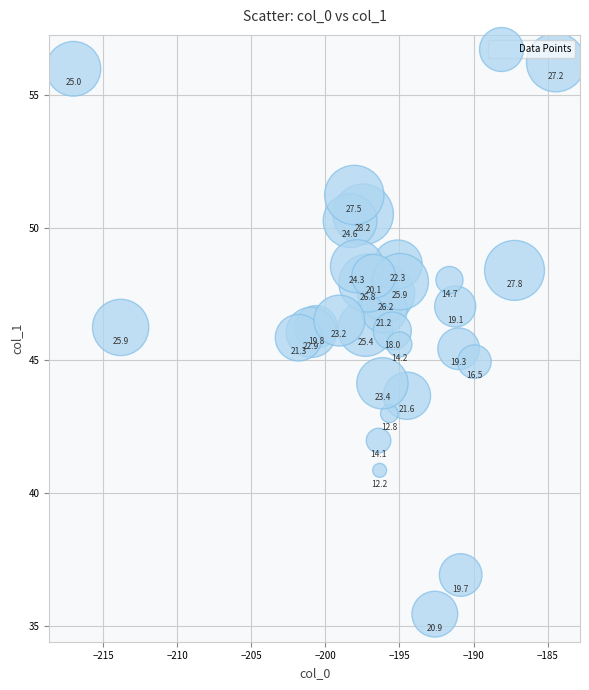

What Y value in the scatter plot is closest to 45?

44.9